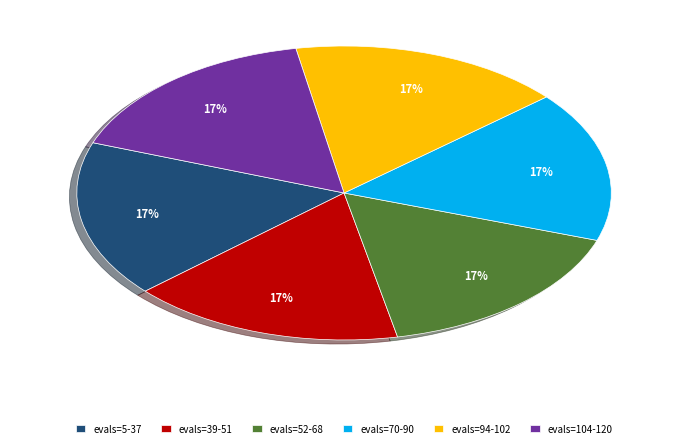

Does evals=39-51 account for over 50% of the chart?

No